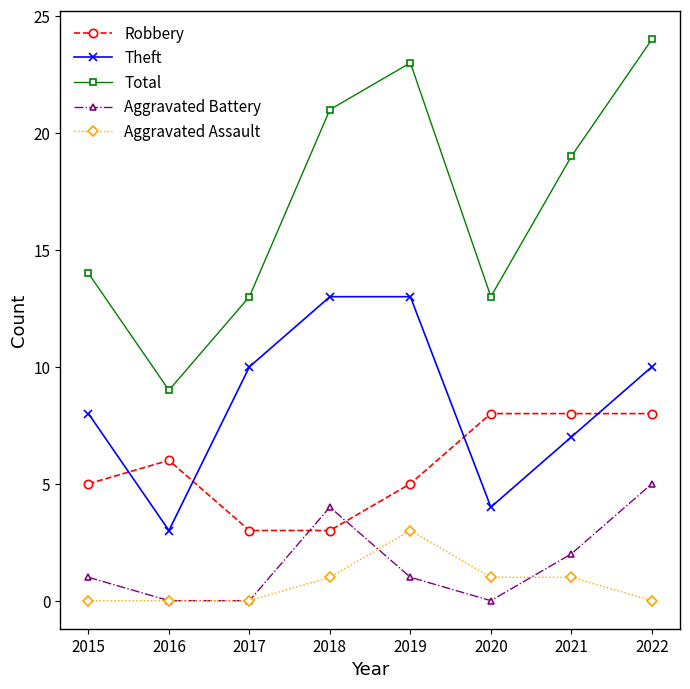

Which series has the largest range (max minus min)?

Total